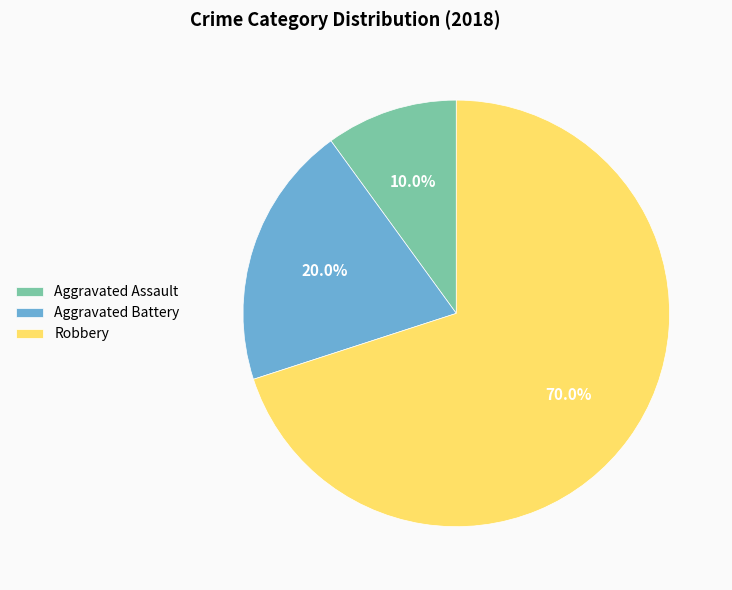

Is Aggravated Assault the majority of the pie?

No